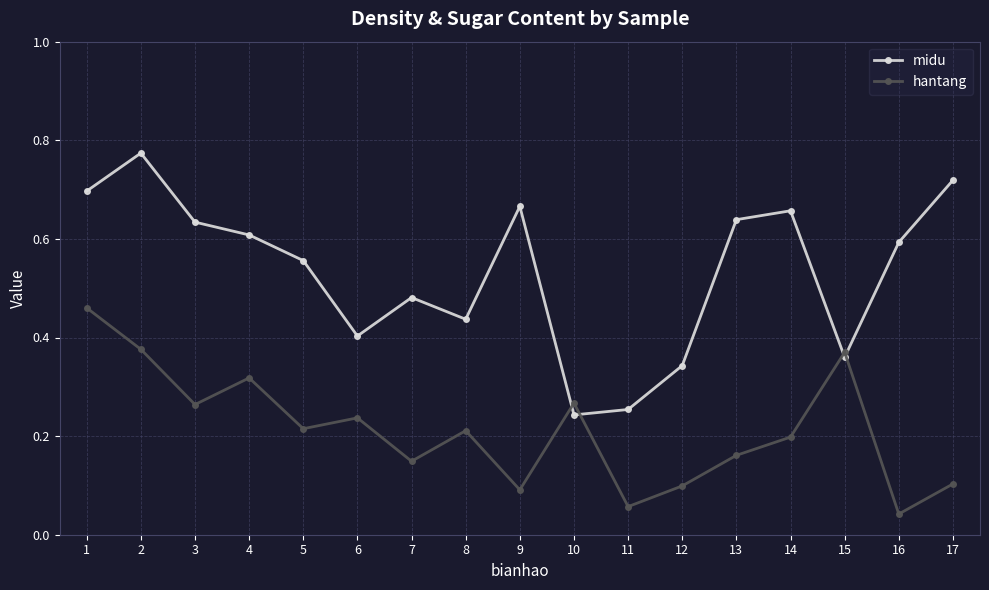

Which category has the lowest value in the hantang series?

16